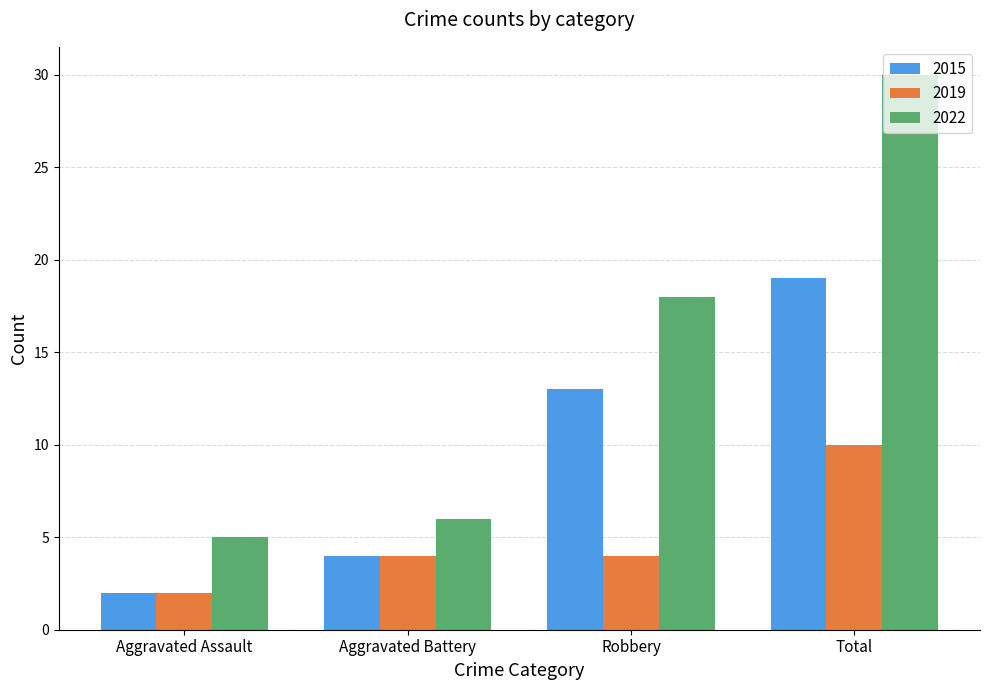

Does the chart contain stacked bars?

No